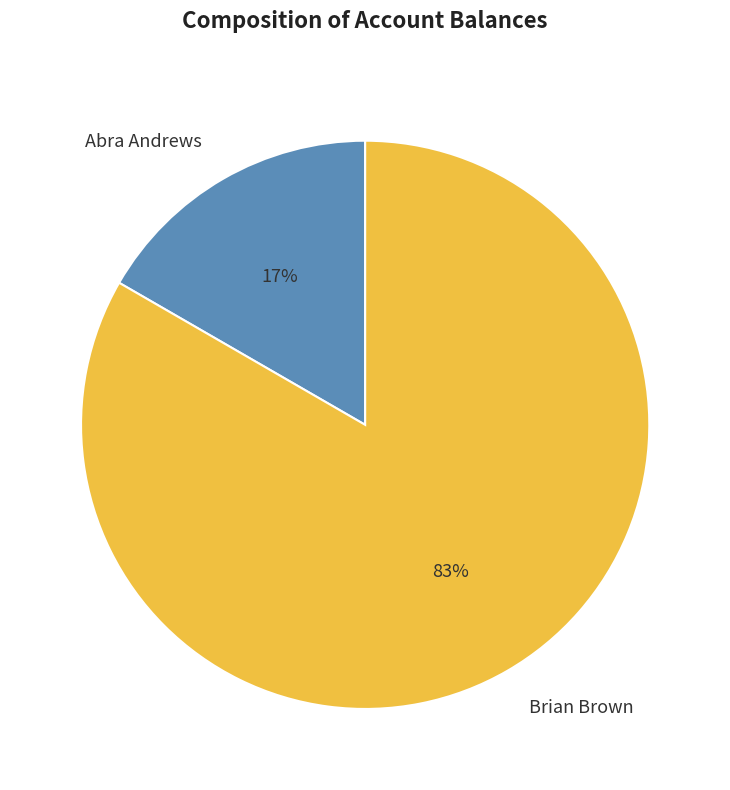

What percentage is the Brian Brown slice, to the nearest percent?

83%